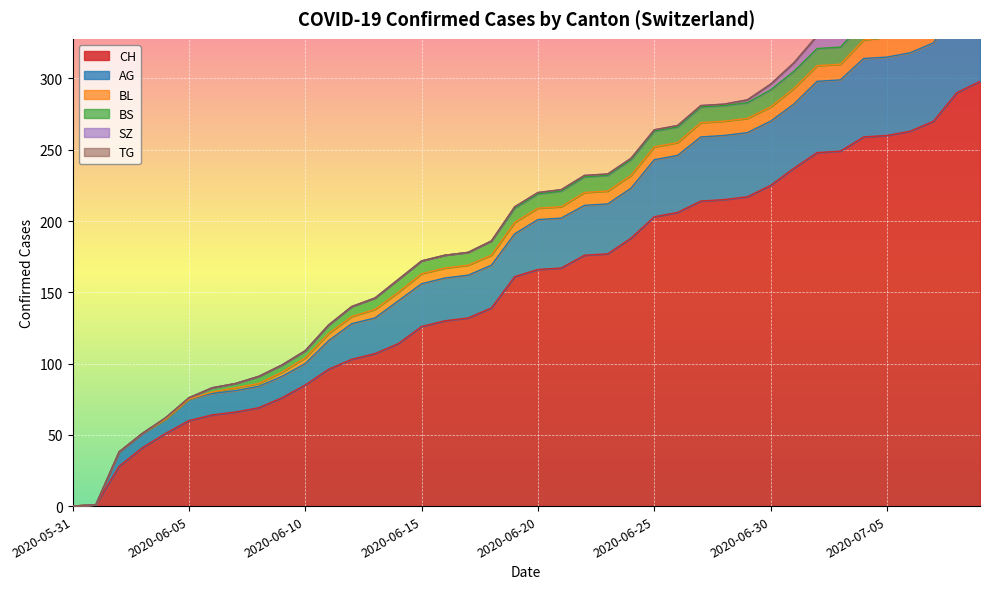

What is the average value of the AG series?

32